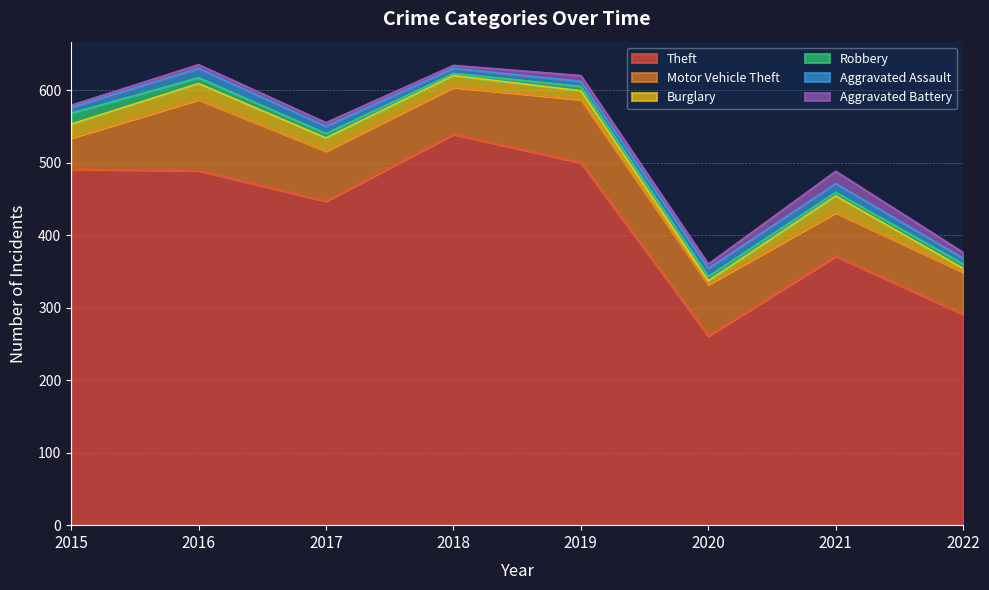

At which label does Theft reach its minimum?

2020